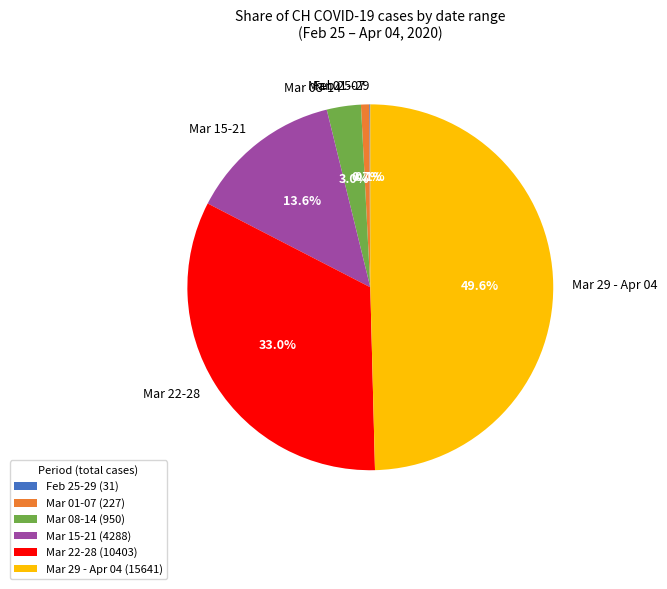

Does Mar 22-28 account for over 50% of the chart?

No